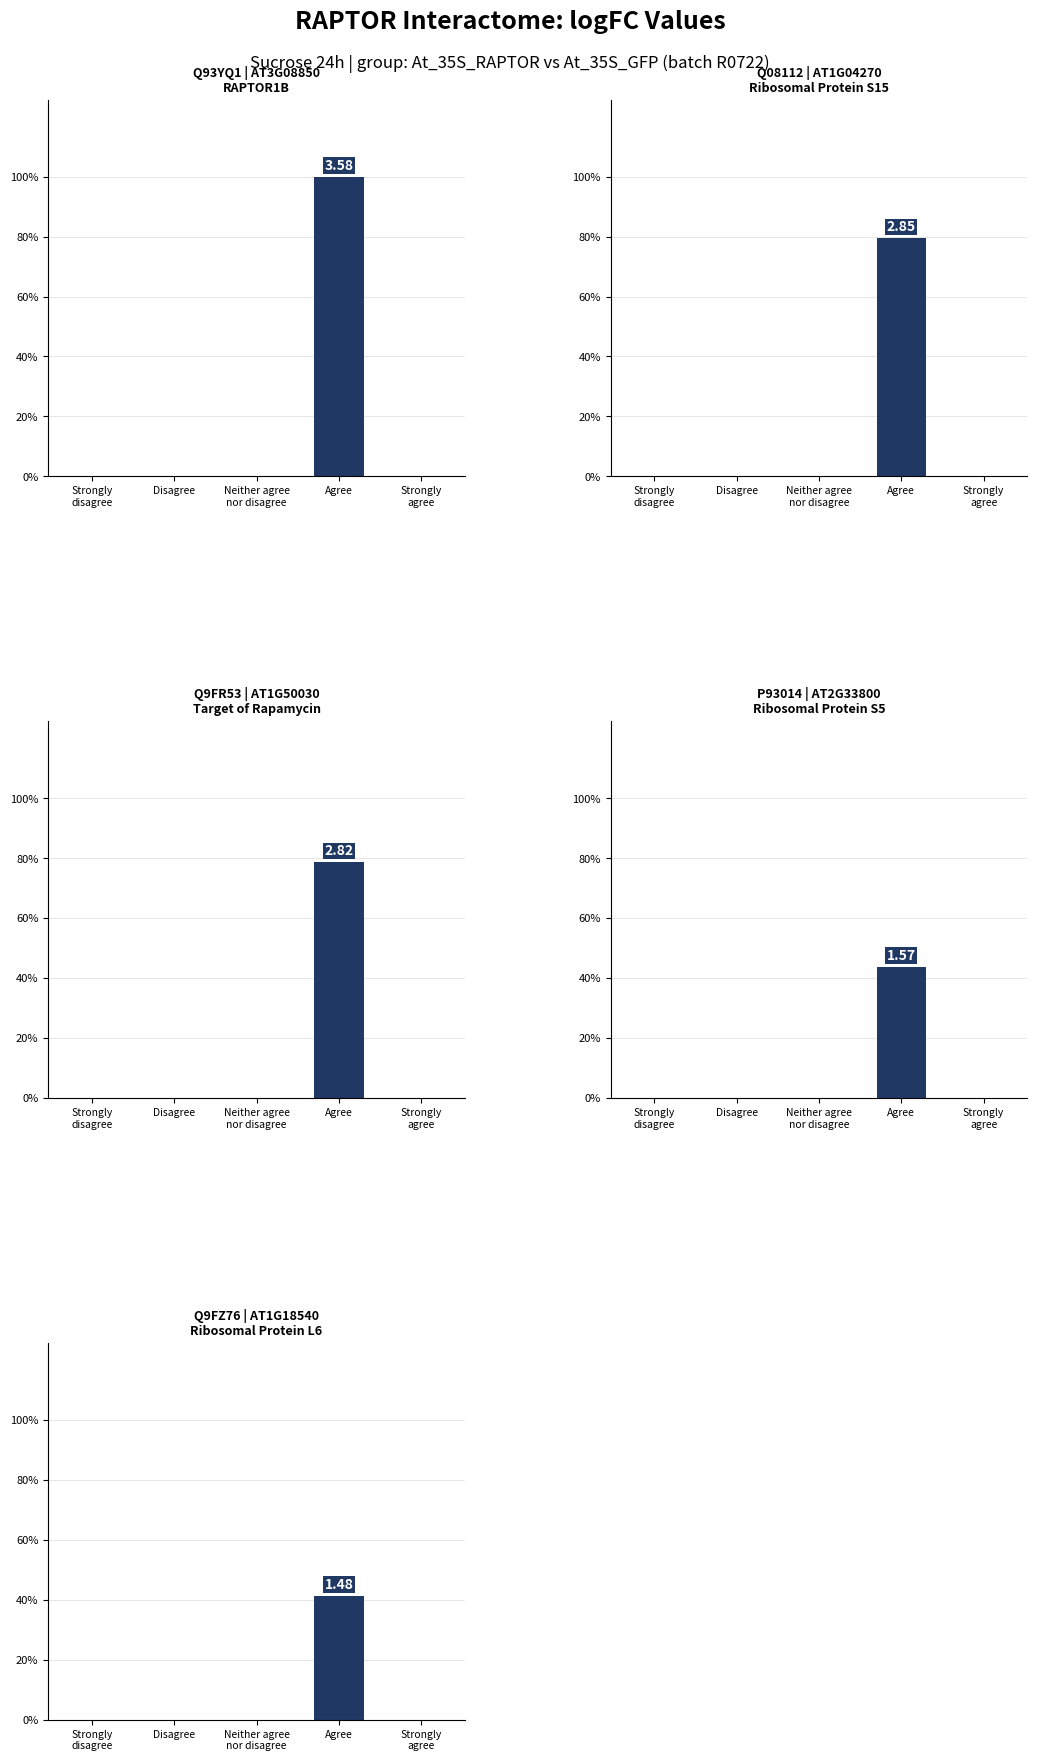

Reading left to right, list all the values displayed in this chart.

Q93YQ1: Strongly
disagree=0.0	Disagree=0.0	Neither agree
nor disagree=0.0	Agree=3.6	Strongly
agree=0.0
Q08112: Strongly
disagree=0.0	Disagree=0.0	Neither agree
nor disagree=0.0	Agree=2.8	Strongly
agree=0.0
Q9FR53: Strongly
disagree=0.0	Disagree=0.0	Neither agree
nor disagree=0.0	Agree=2.8	Strongly
agree=0.0
P93014: Strongly
disagree=0.0	Disagree=0.0	Neither agree
nor disagree=0.0	Agree=1.6	Strongly
agree=0.0
Q9FZ76: Strongly
disagree=0.0	Disagree=0.0	Neither agree
nor disagree=0.0	Agree=1.5	Strongly
agree=0.0